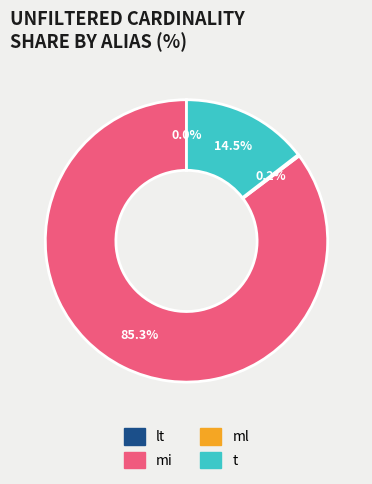

Which slice is the largest?

mi